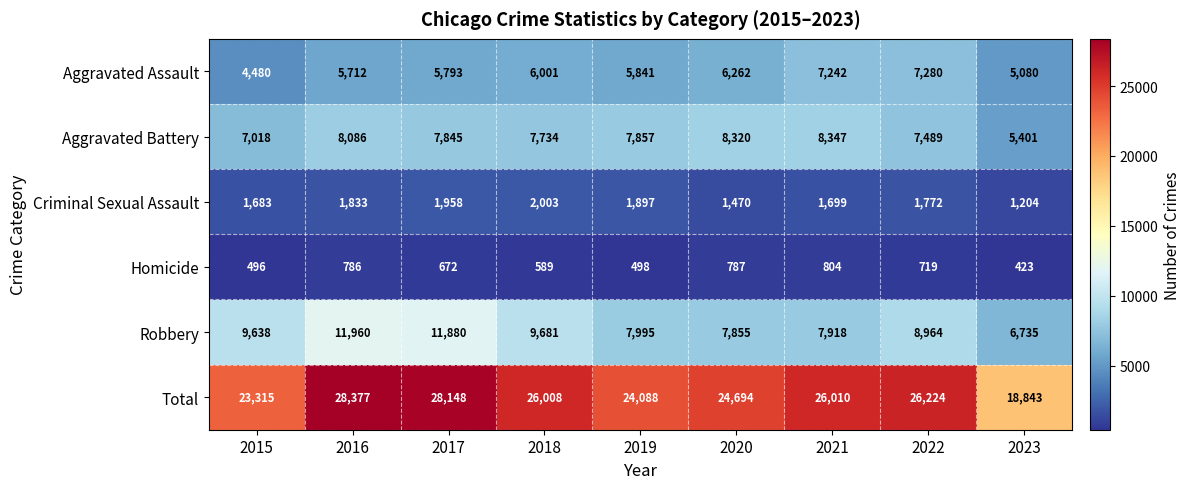

What is the difference between the maximum and second lowest values in the Homicide series?

308